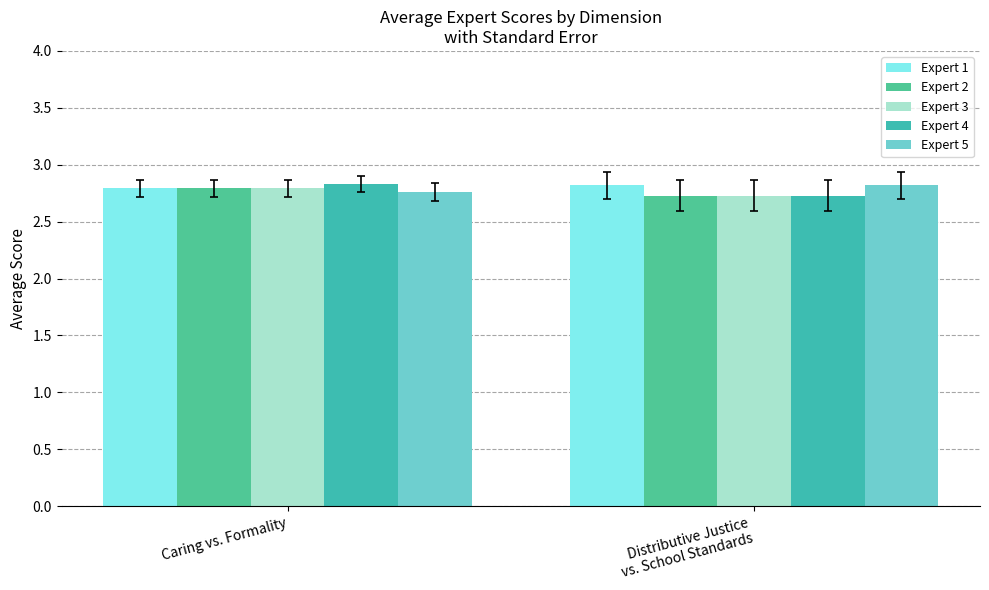

Which label corresponds to the largest value in the chart?

Caring vs. Formality